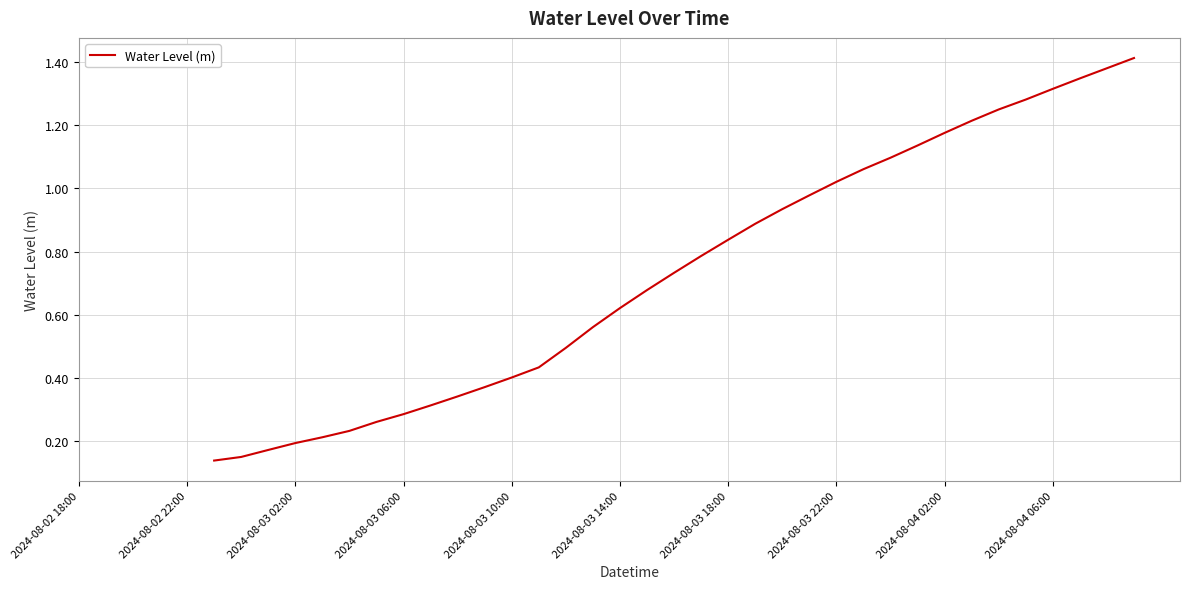

Is this an area chart (filled region under the line)?

No